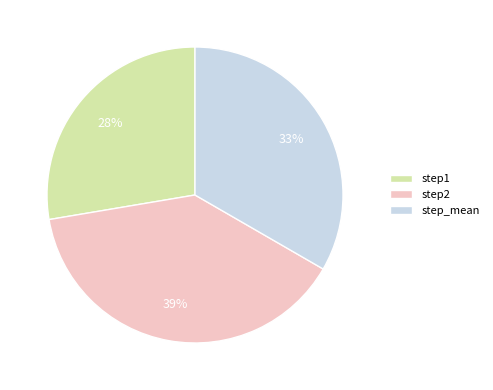

To the nearest percent, what is the difference between the largest and smallest slice percentages?

11%